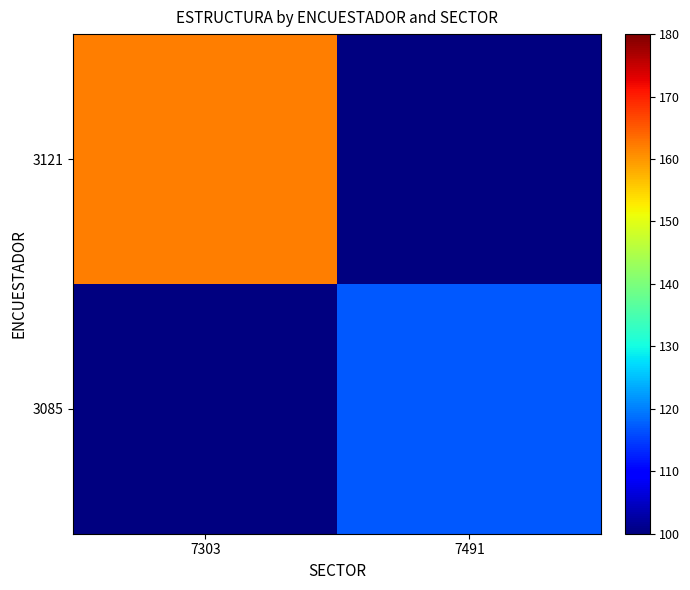

What is the smallest value displayed?

117.0